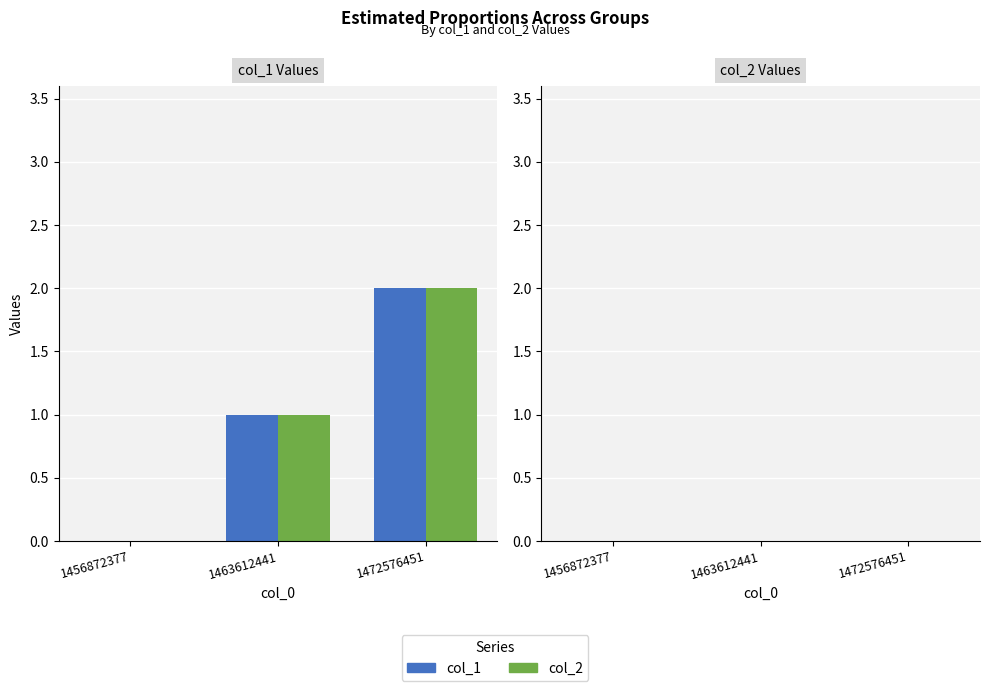

Which label corresponds to the largest value in the chart?

1472576451